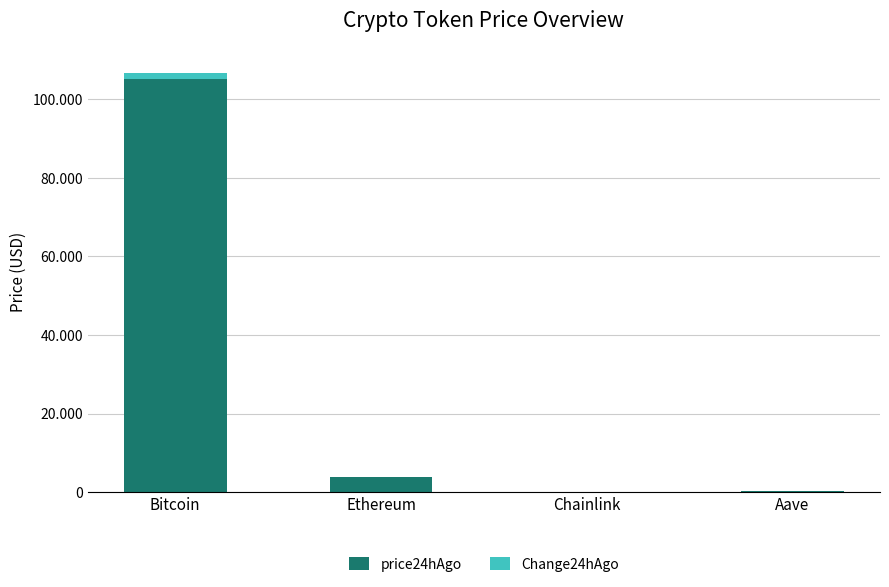

What is the difference between the second highest and minimum values in the Change24hAgo series?

151.2